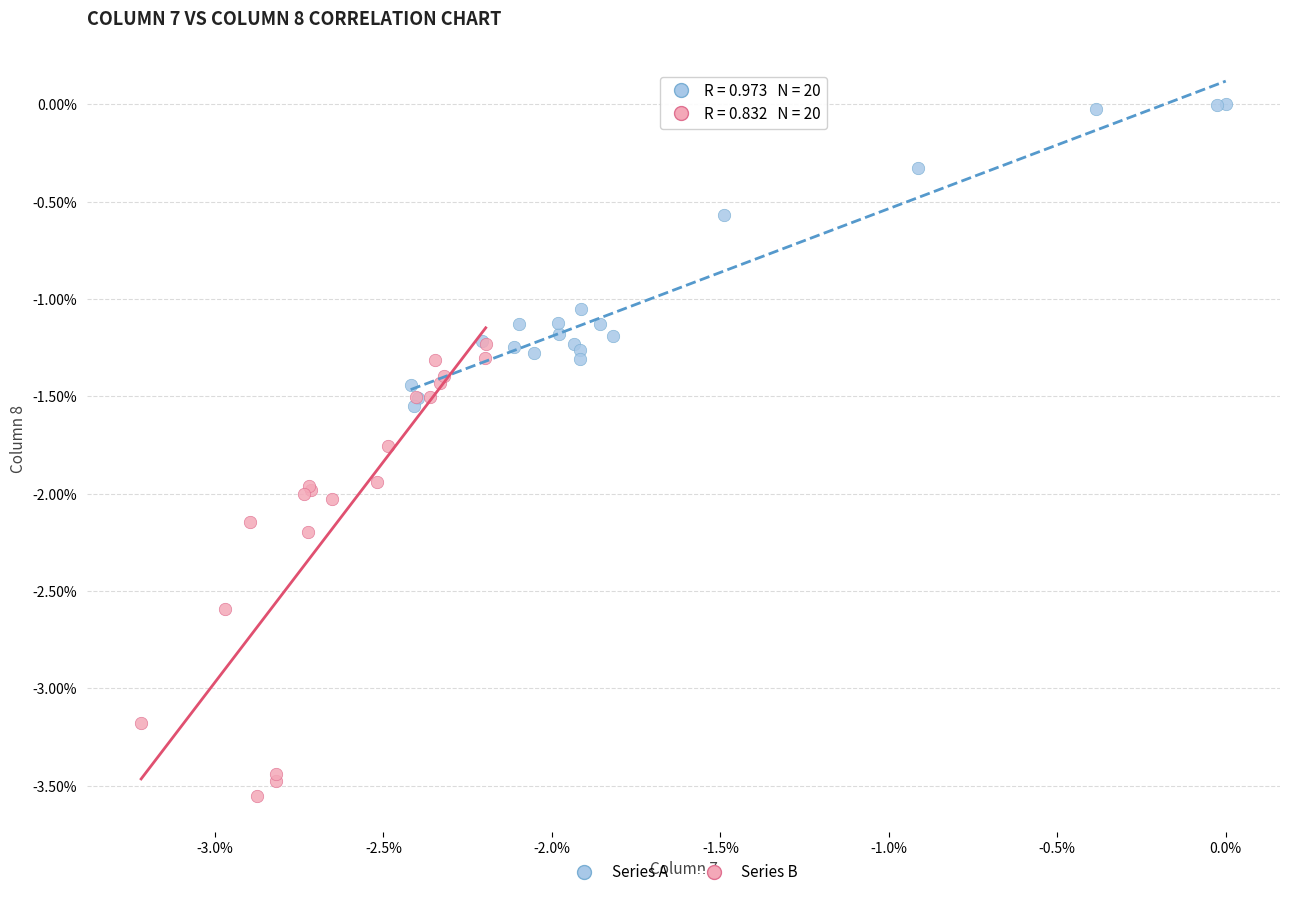

Which series reaches the maximum Y coordinate?

Series A